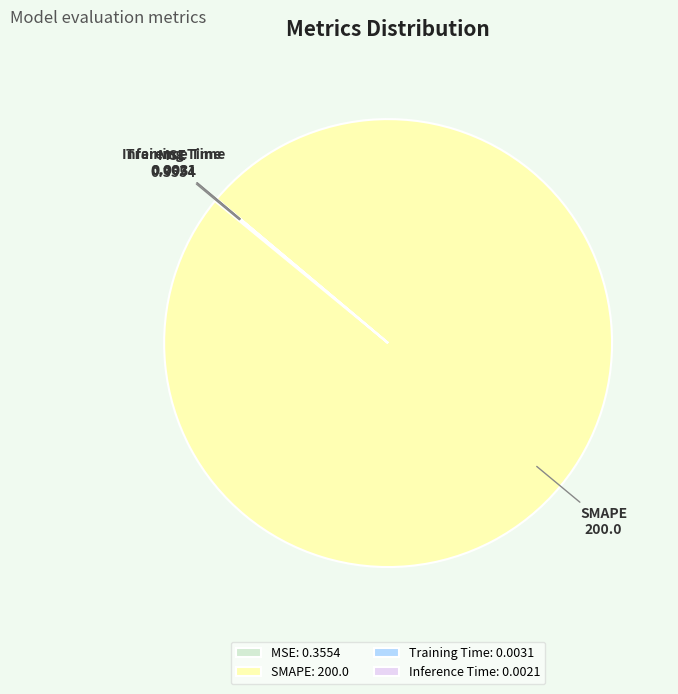

Which slice is the largest?

SMAPE